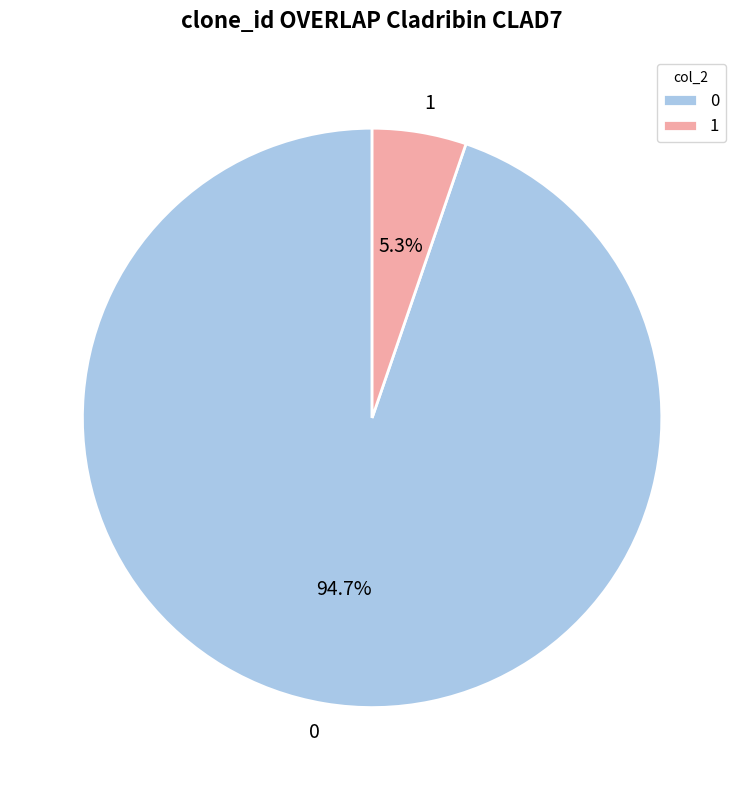

Combined, what portion of the pie is 0 and 1?

100.0%